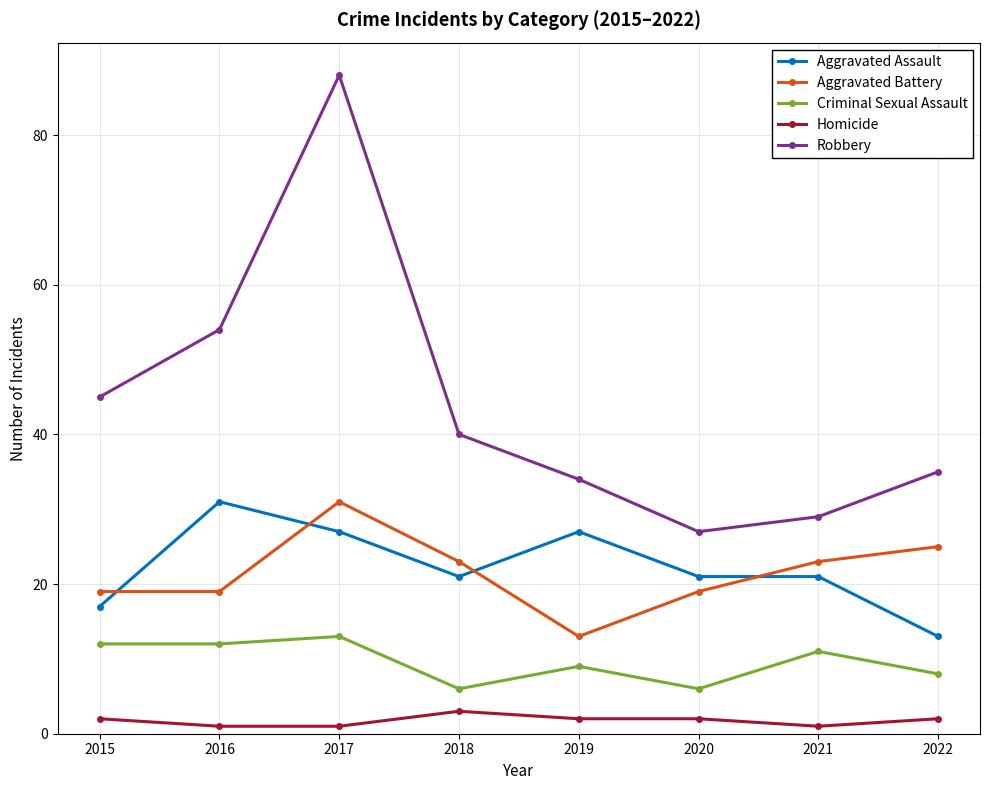

What is the value of the Aggravated Battery point at the 5th from the left?

13